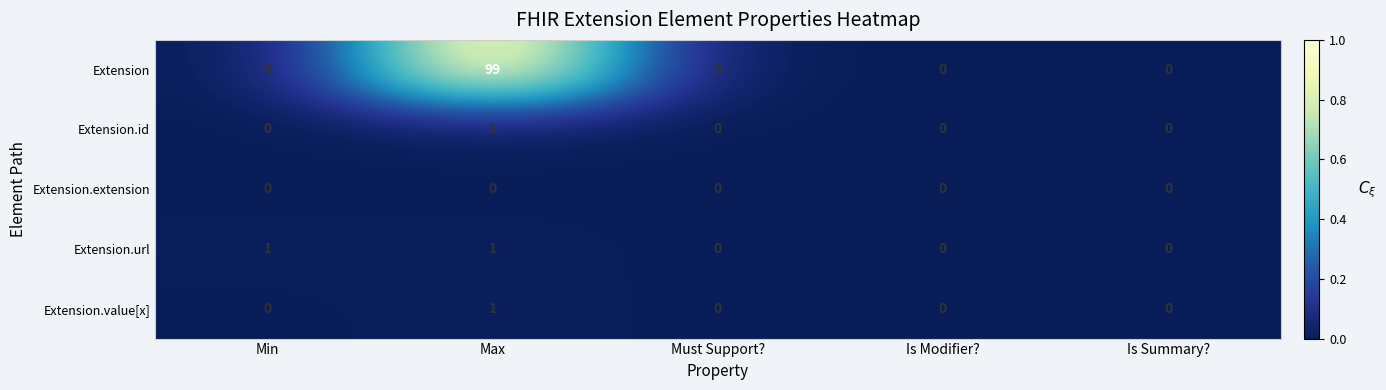

The value of Extension at Must Support? is 0. True or false?

True